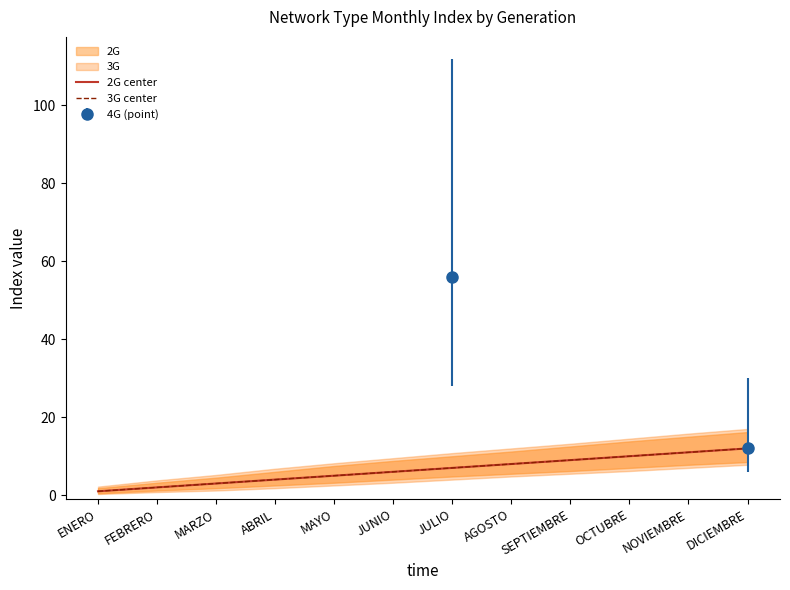

Between MAYO and SEPTIEMBRE, which series saw the biggest shift?

2G center